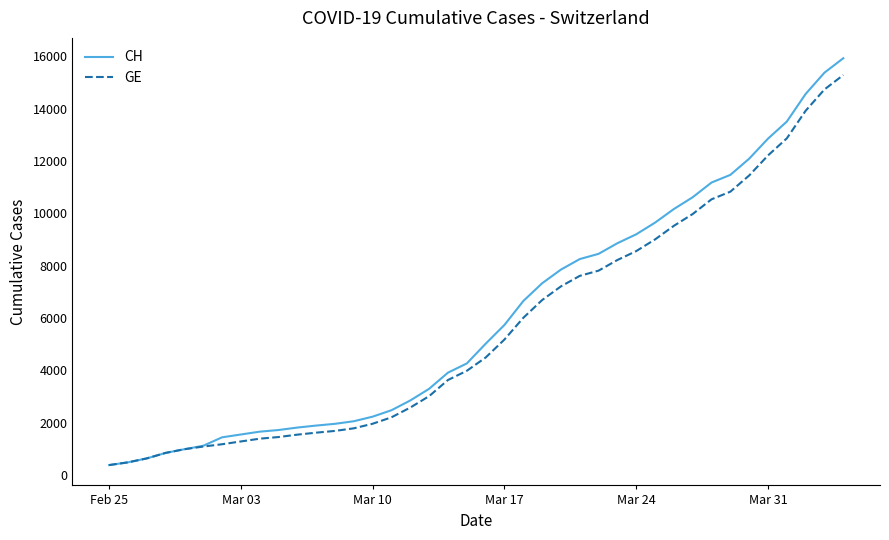

Which series has the largest range (max minus min)?

CH